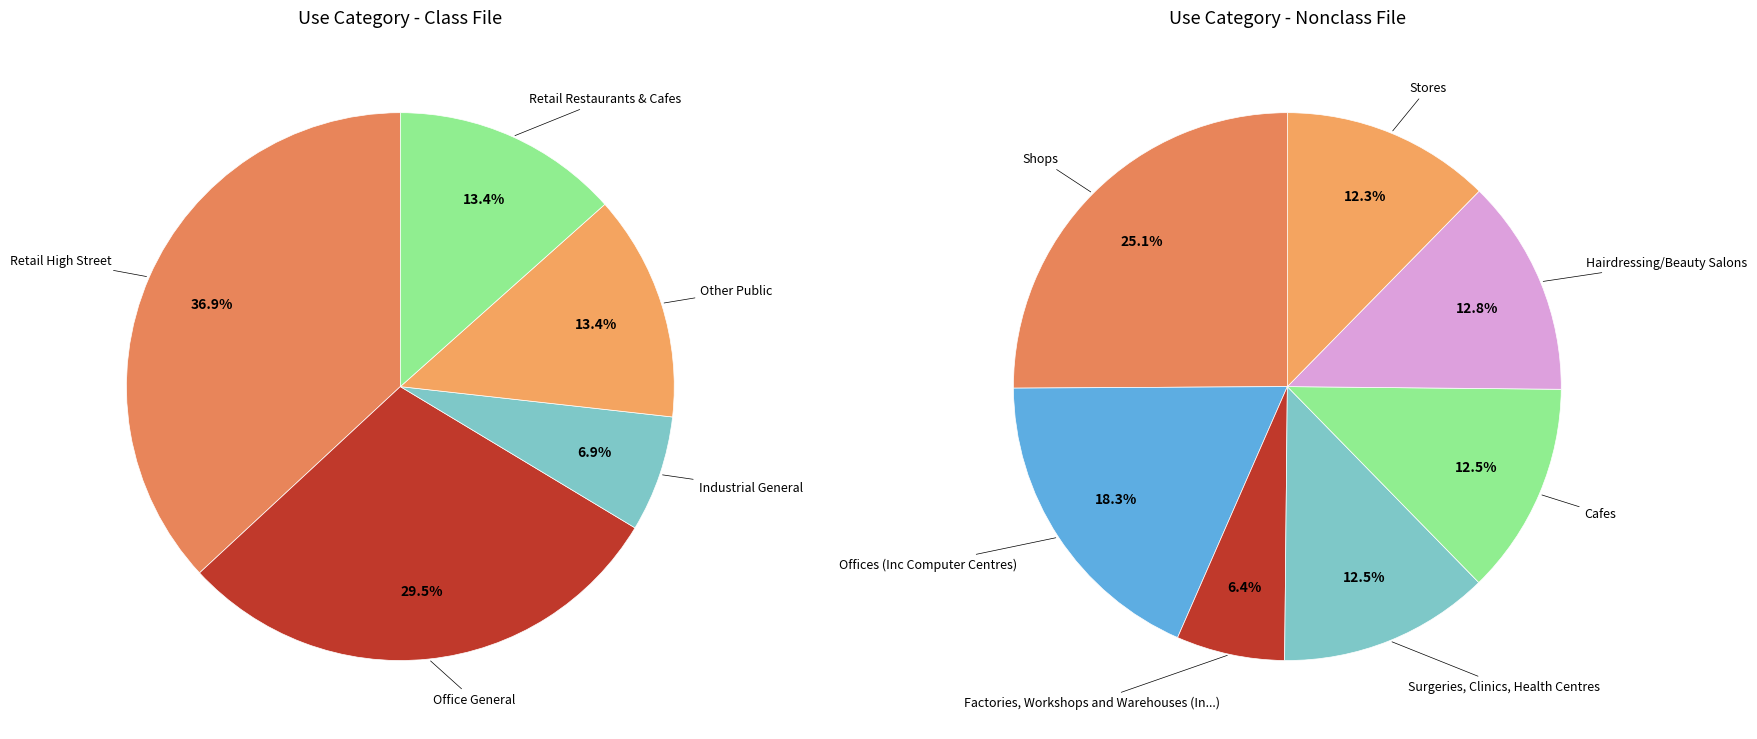

To the nearest percent, what is the difference between the Other Public and Industrial General slice percentages?

6%